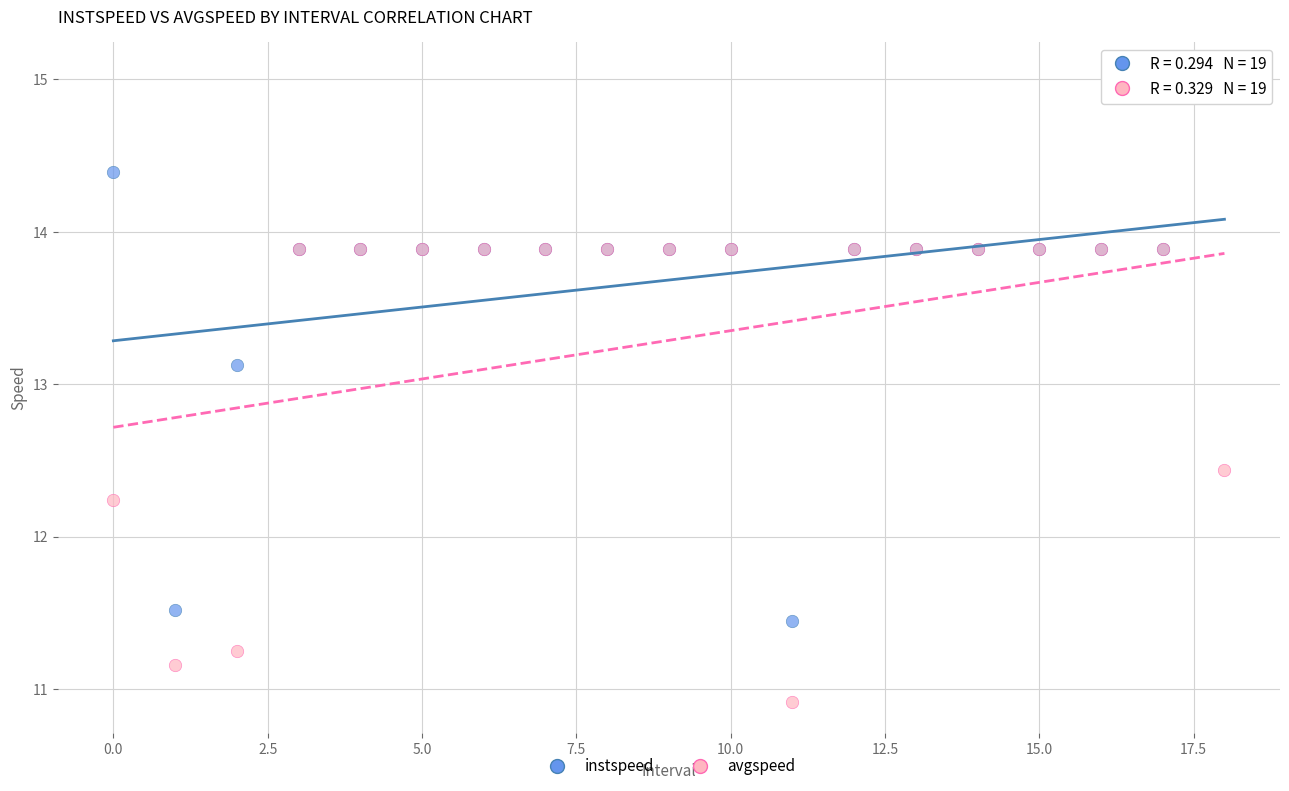

In the instspeed series, what Y value is closest to 13?

13.1